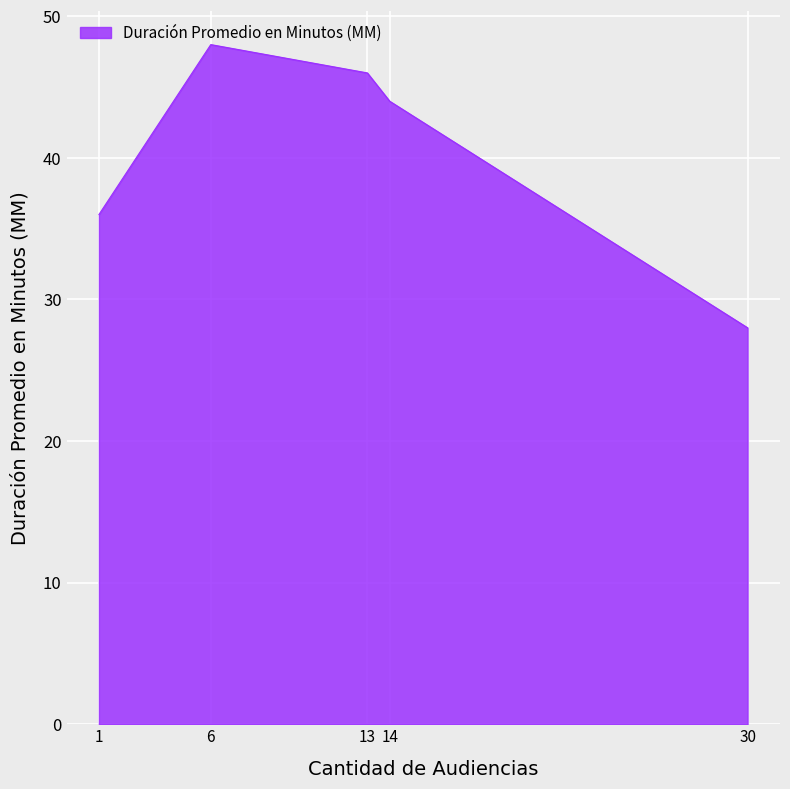

List the labels in order of value, largest first.

6, 13, 14, 1, 30